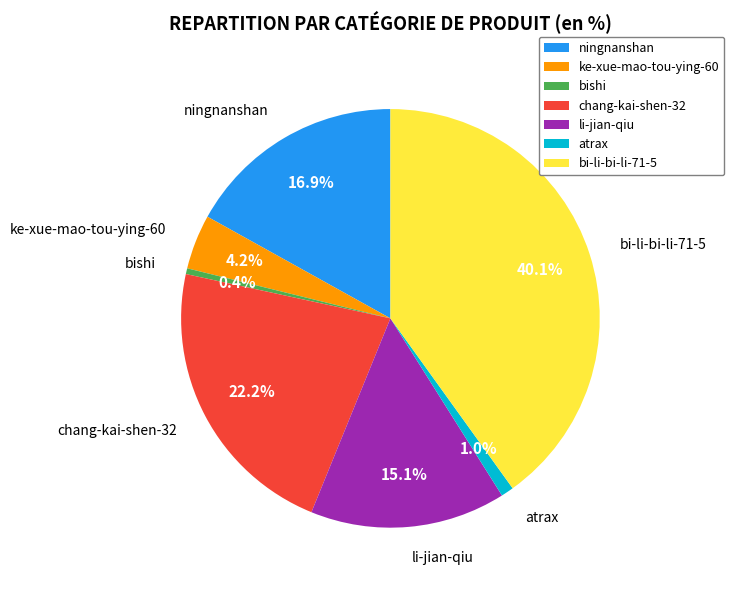

Combined, do bishi and chang-kai-shen-32 account for over 50%?

No